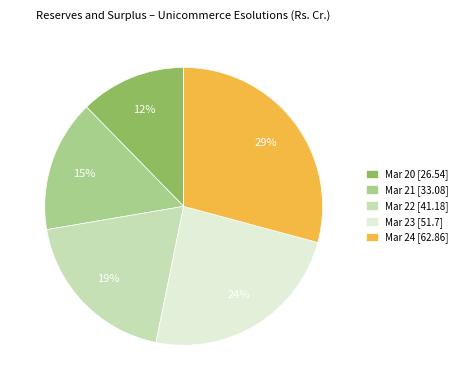

Which category has the smallest portion of the pie?

Mar 20